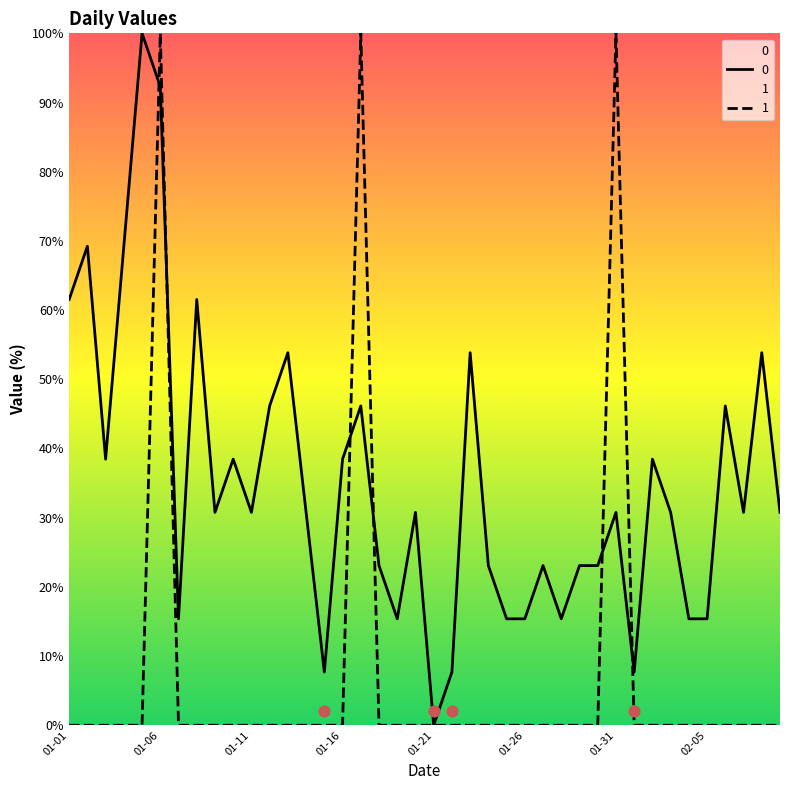

What is the maximum value for 0?

100.0